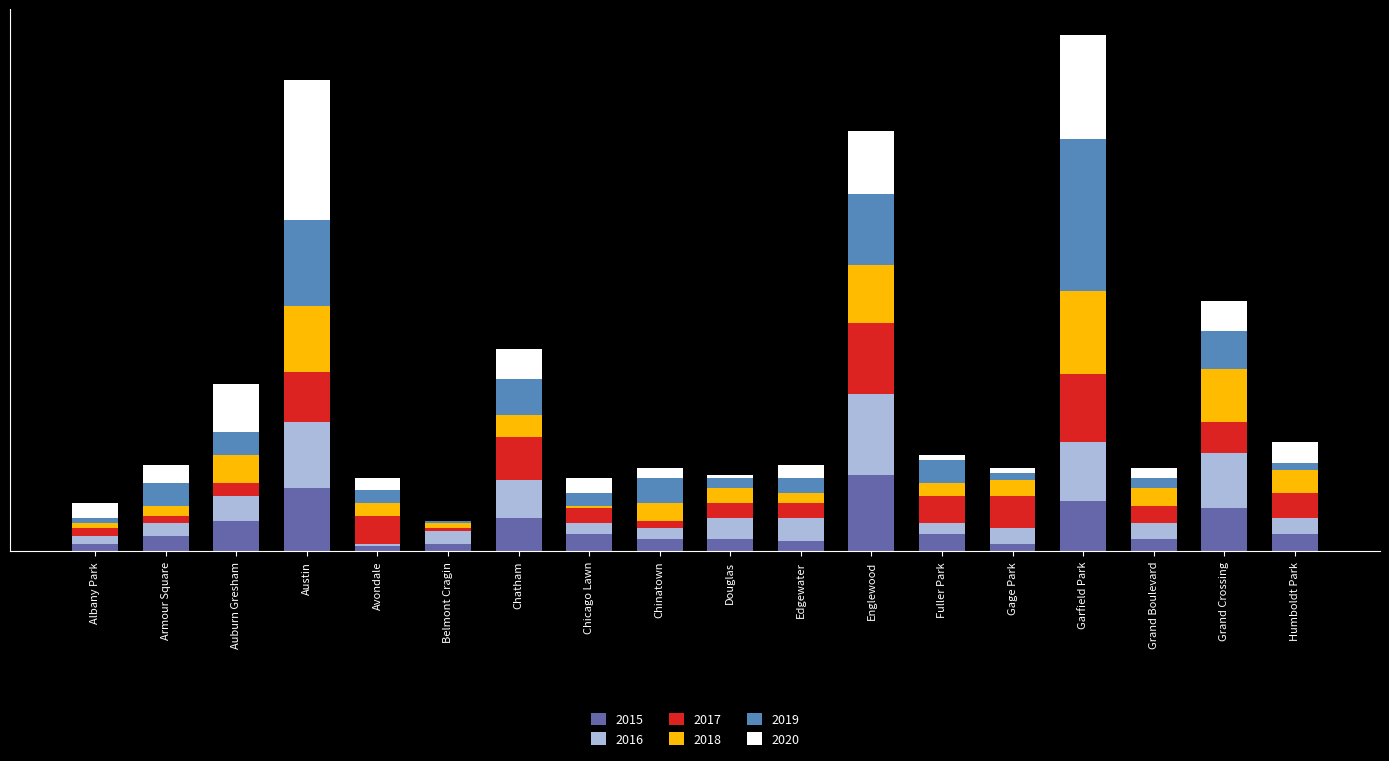

Which series has the largest total across all categories?

2019